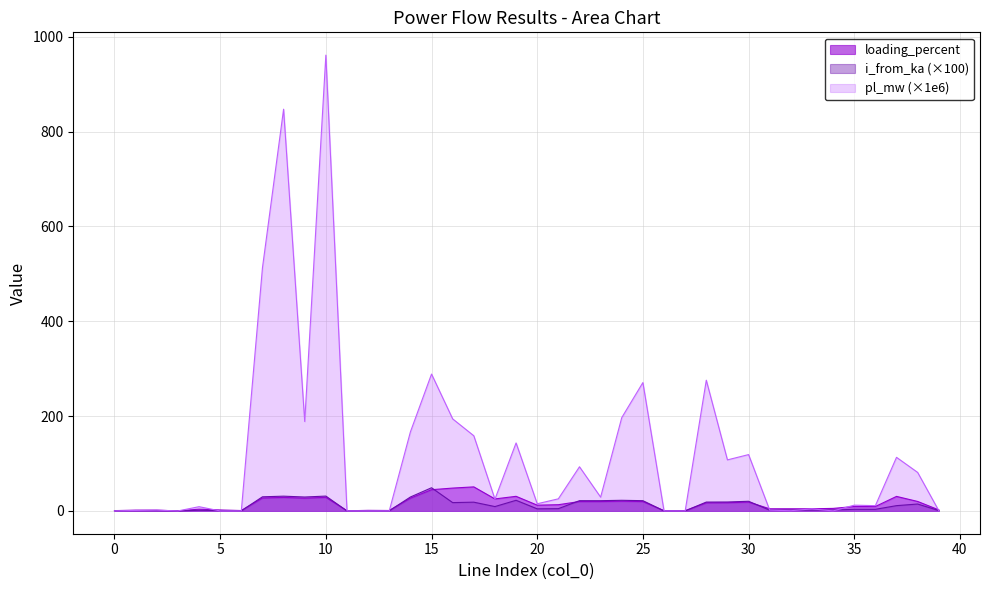

What is the value of the i_from_ka point at the 11th from the left?

31.3